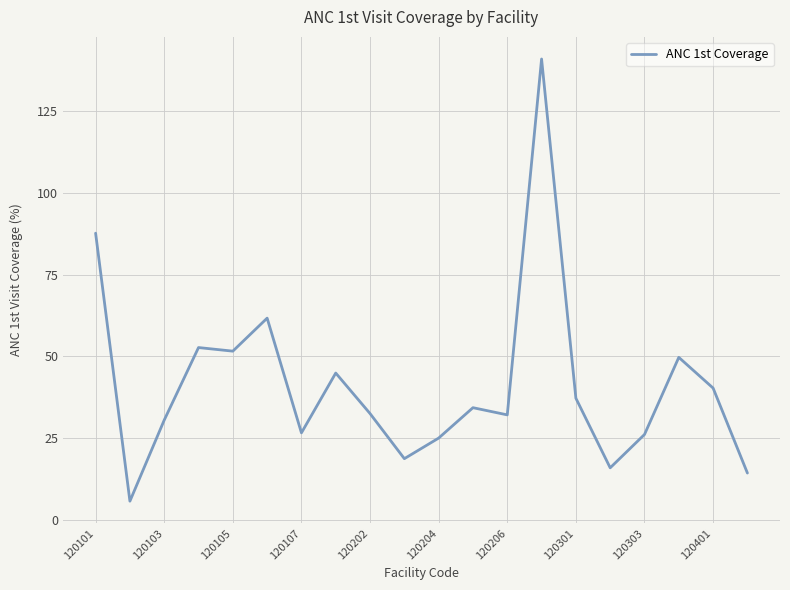

What is the greatest value displayed?

141.0